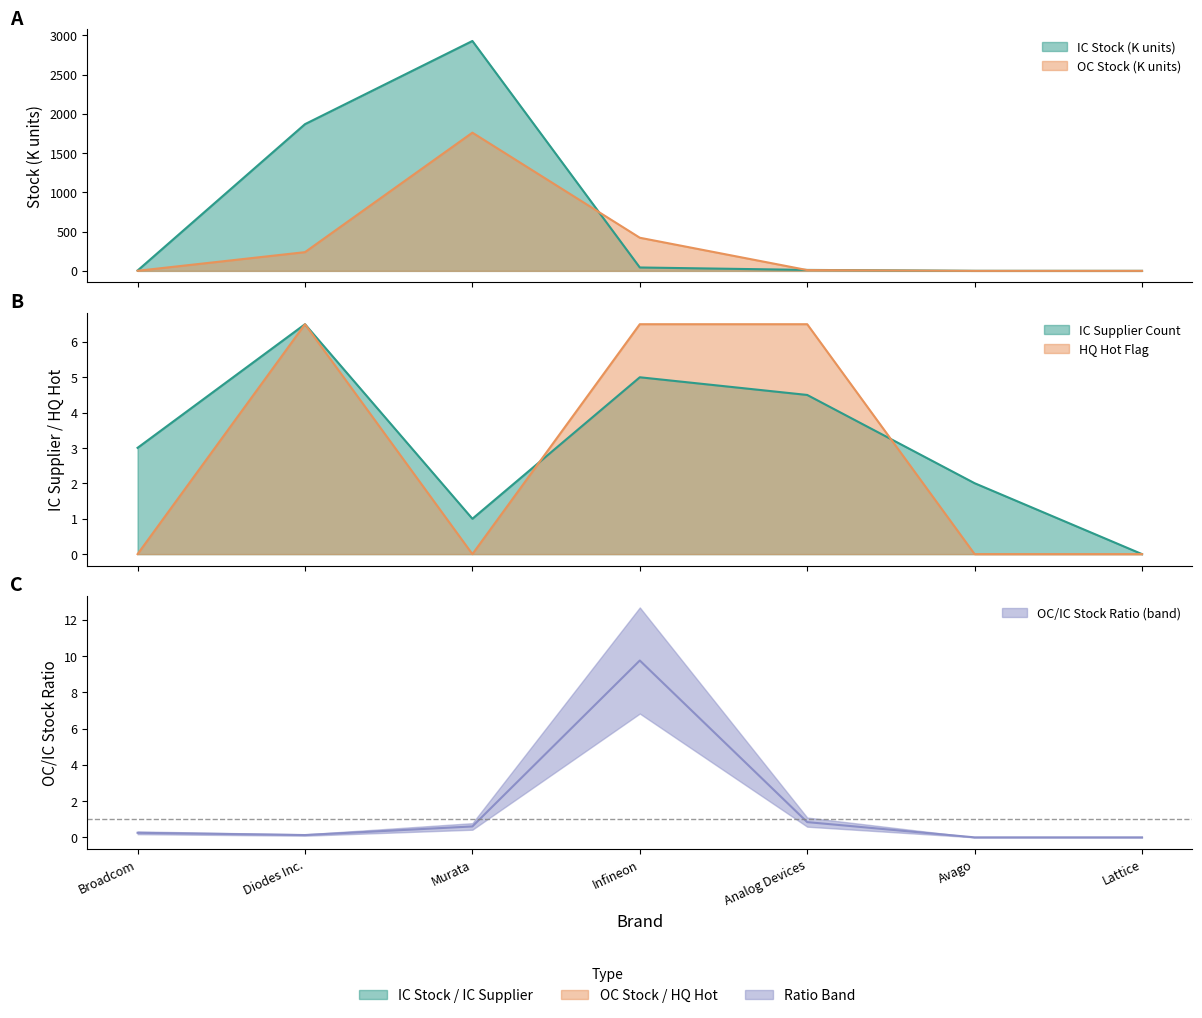

True or false: hq_hot and oc_stock intersect in this chart.

False